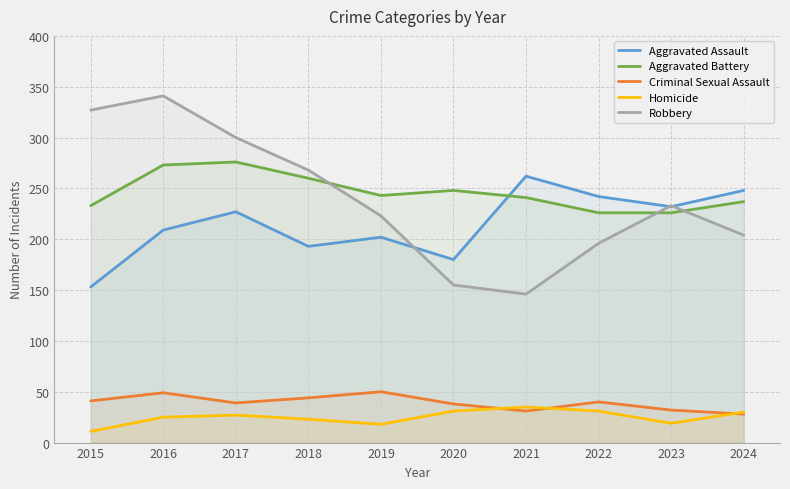

The Aggravated Assault series shows 304 at 2017. True or false?

False